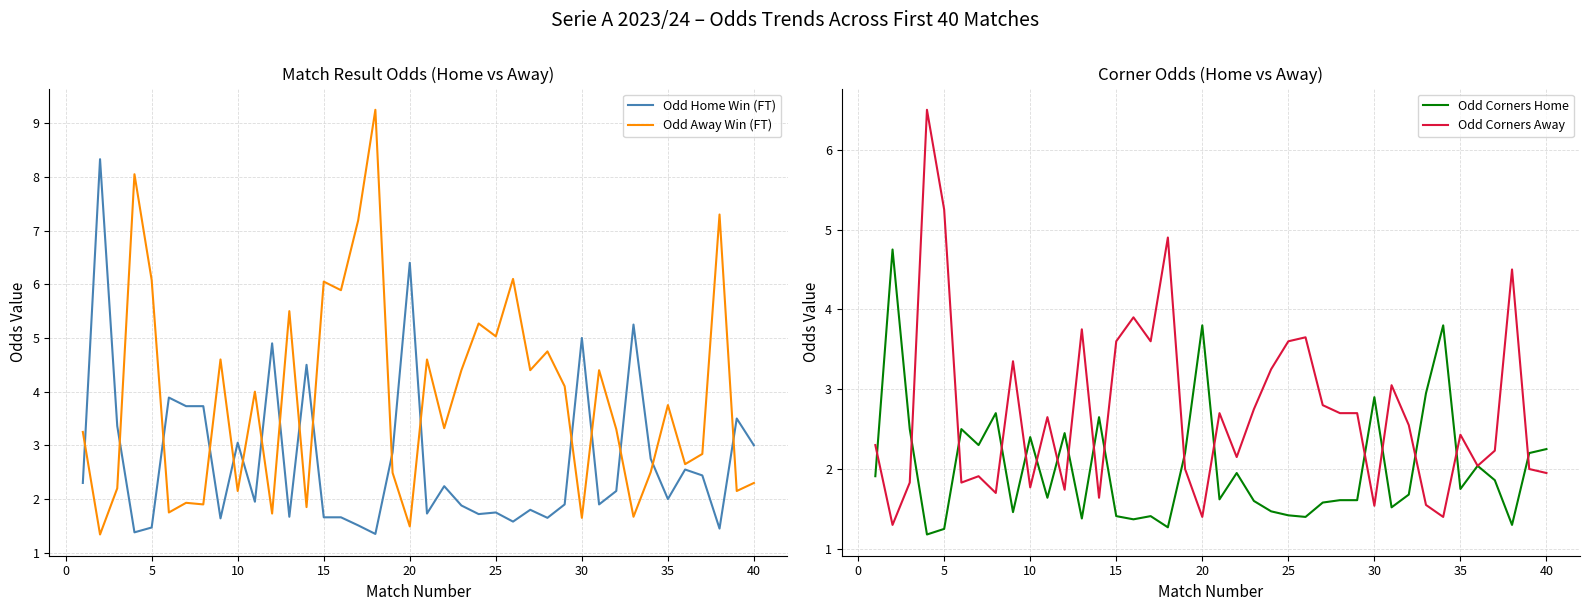

Which series ends up on top after the final intersection of Odd Home Win (FT) and Odd Away Win (FT)?

Odd Home Win (FT)